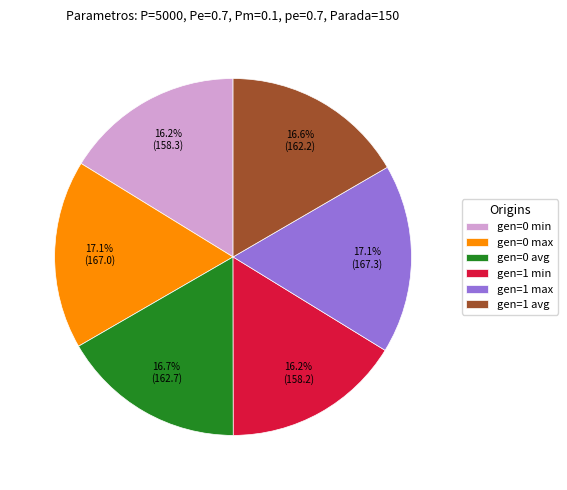

Combined, do gen=1 avg and gen=1 min account for over 50%?

No